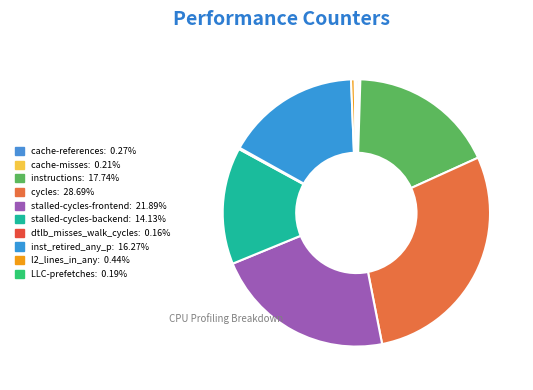

How many segments does this pie chart have?

10